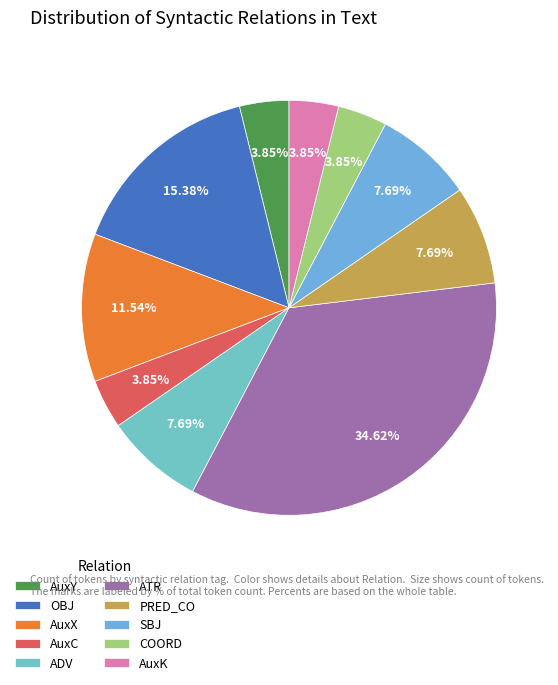

How many segments does this pie chart have?

10